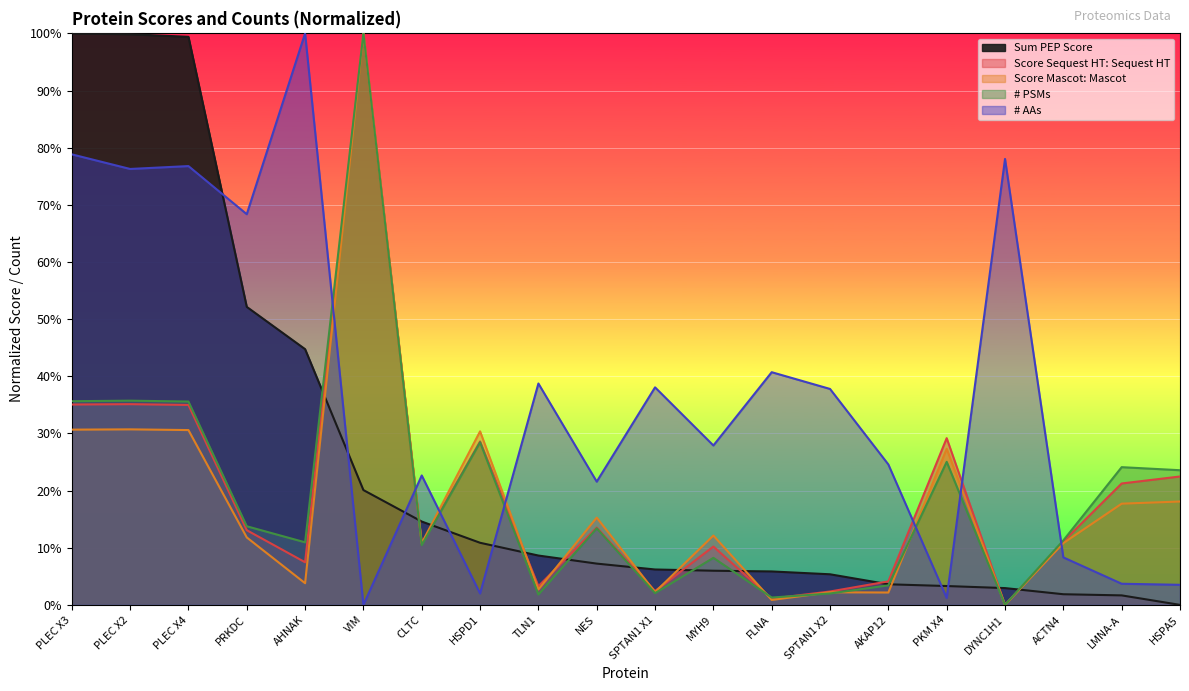

Is the value of # PSMs at PLEC X3 greater than the value of Sum PEP Score at PKM X4?

Yes